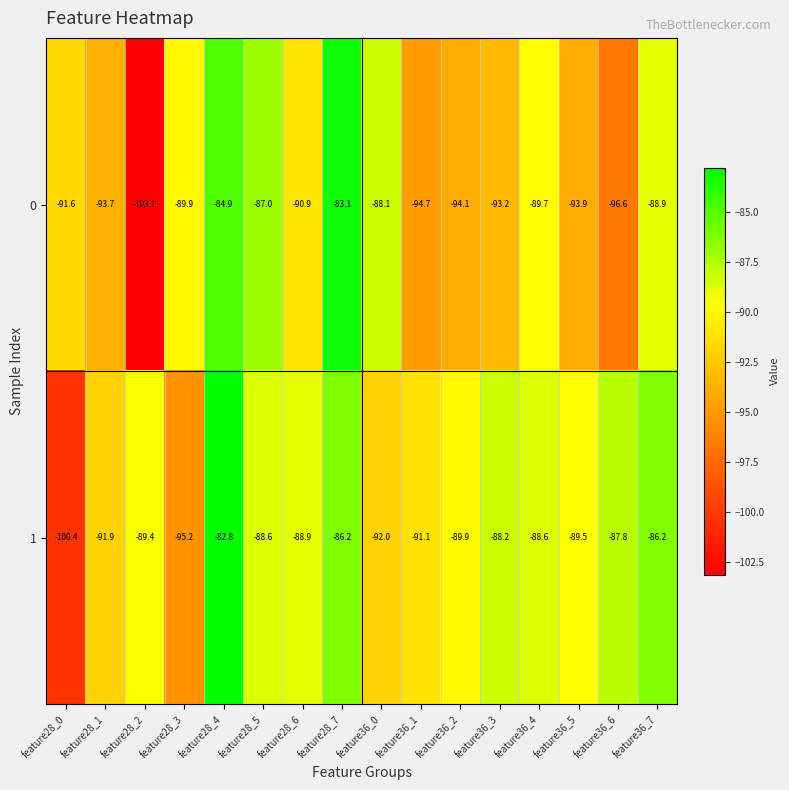

At which category does the chart reach its peak across all series?

feature28_4